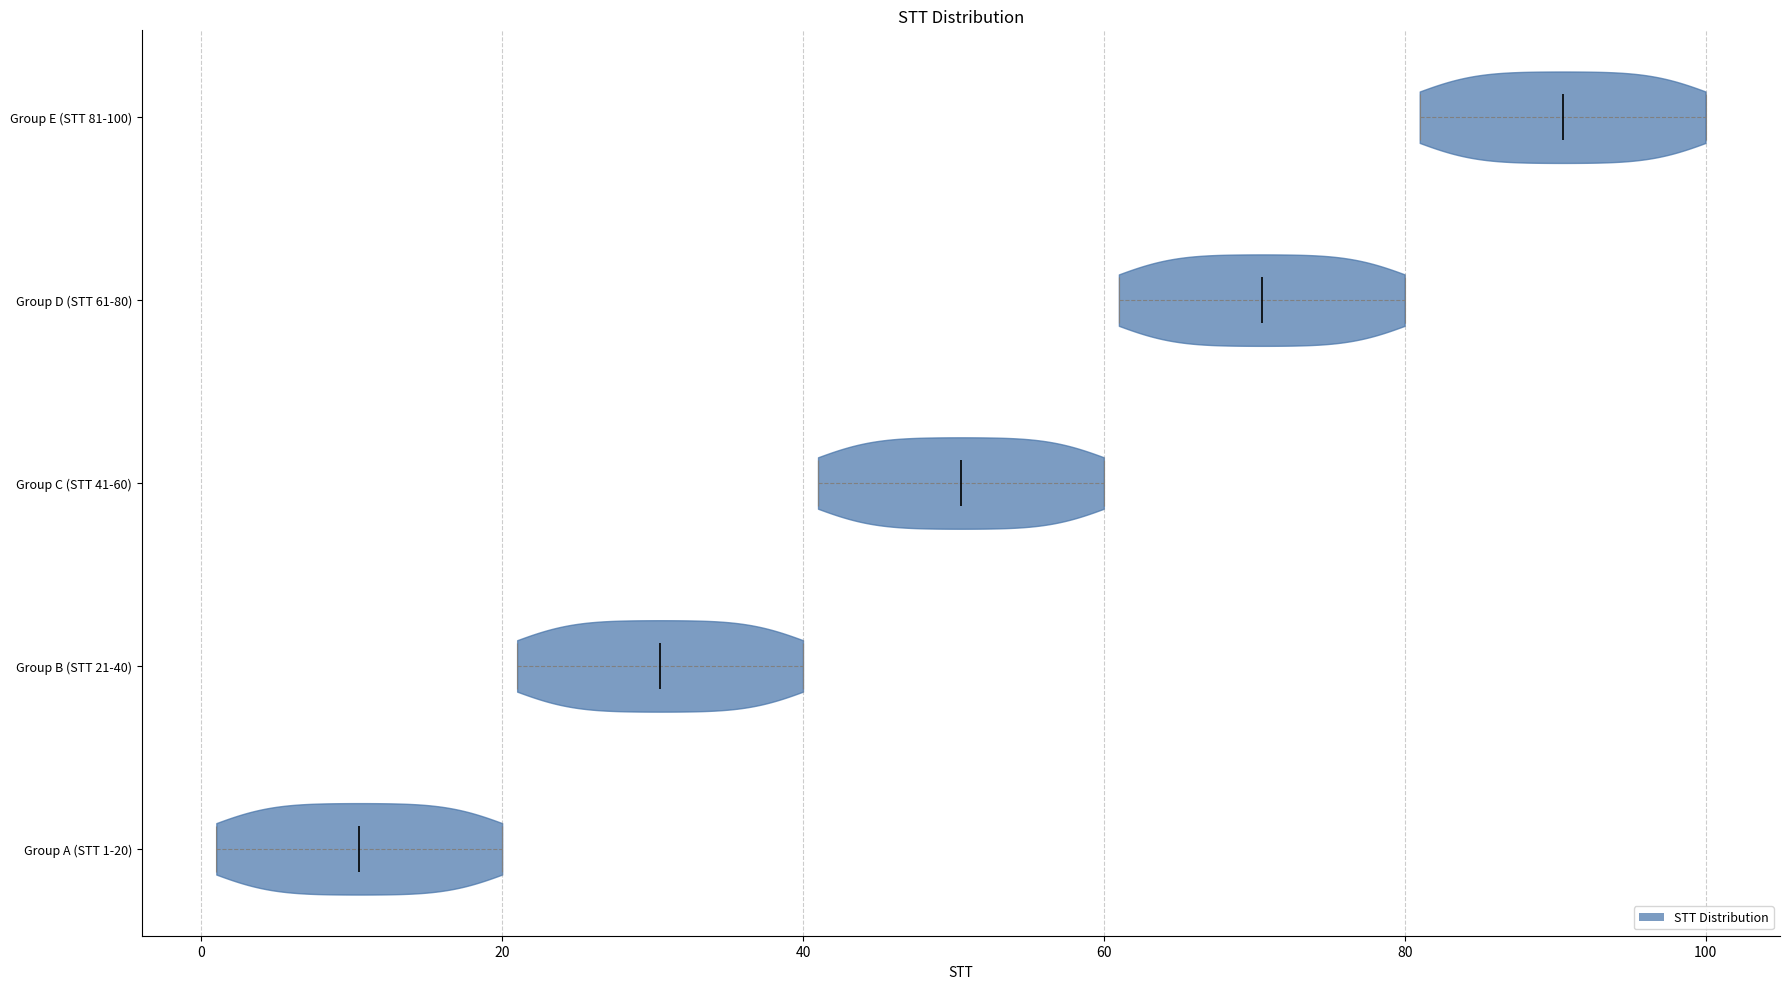

Which violin has the furthest to the right median line?

Group E (STT 81-100)